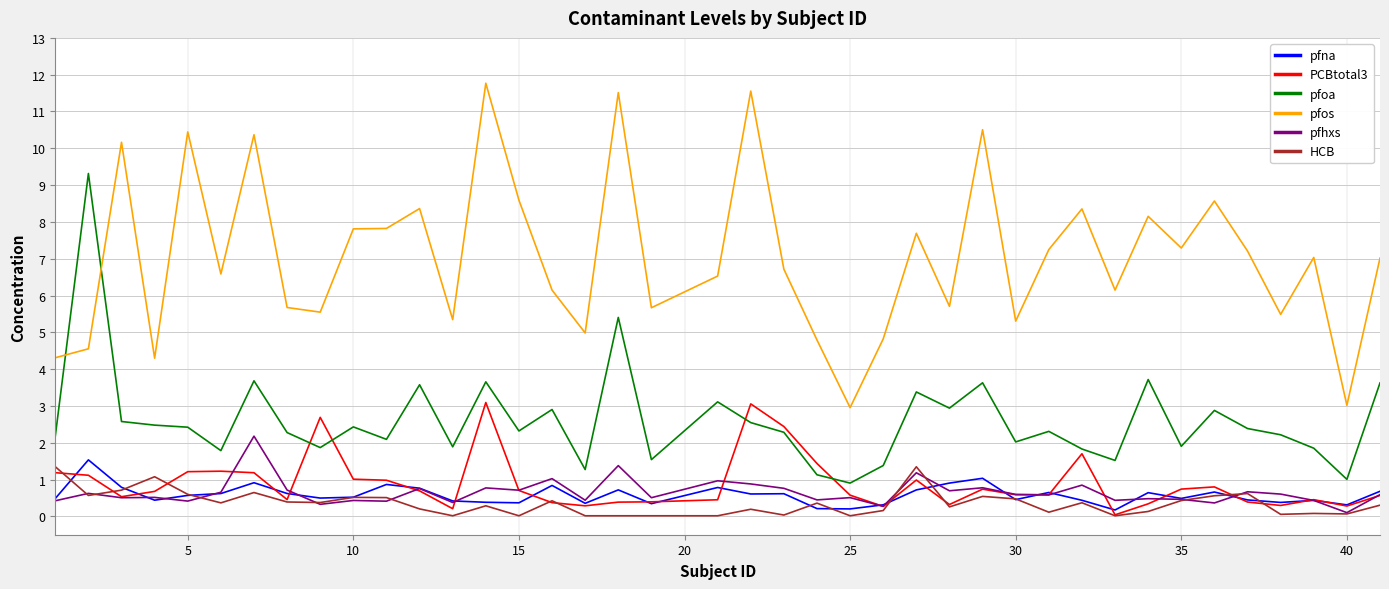

How many lines are shown in the chart?

6